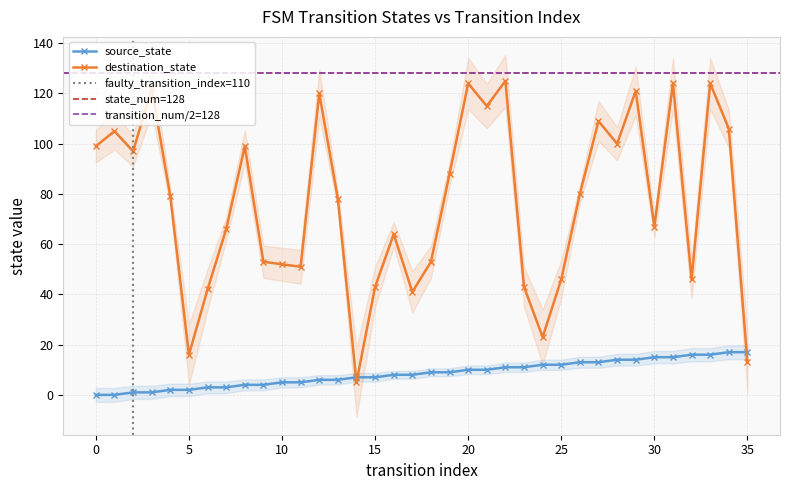

What are all the series names shown in the legend?

source_state, destination_state